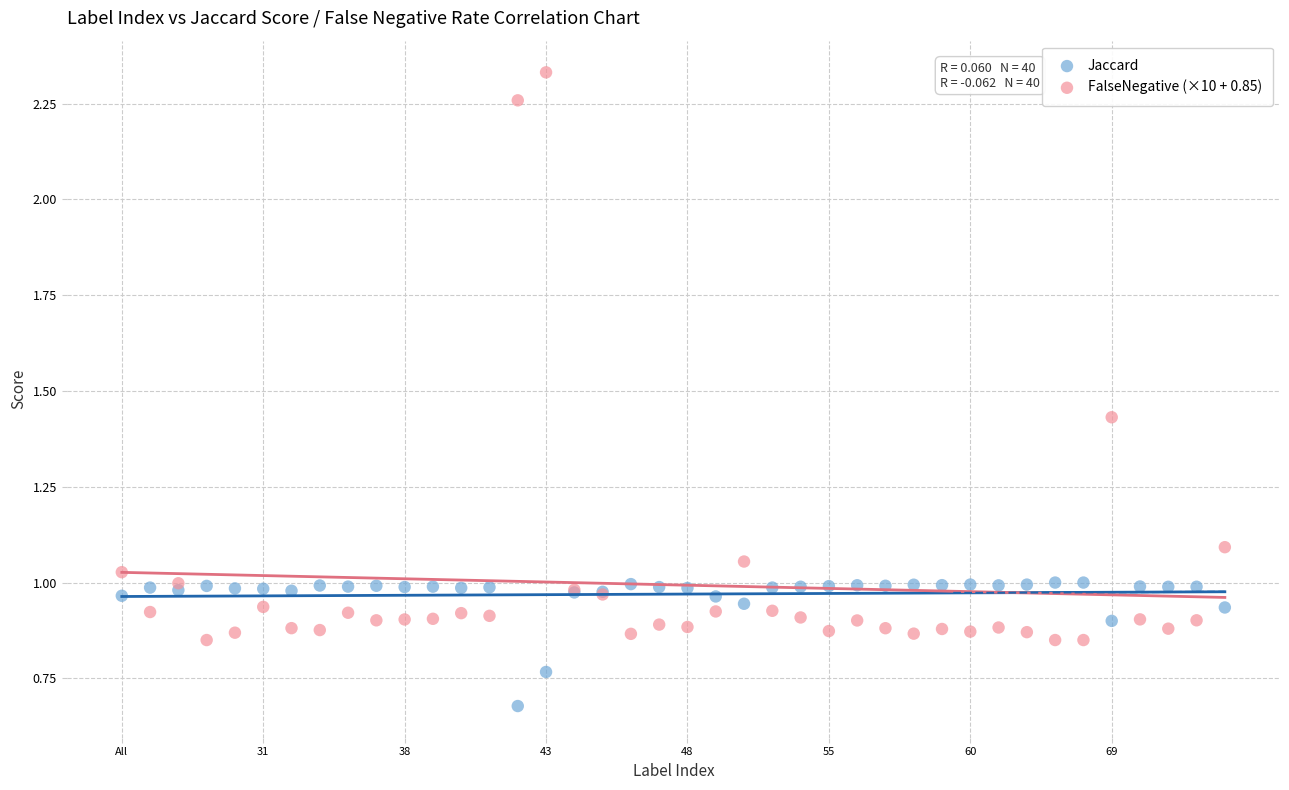

Which series reaches the maximum Y coordinate?

FalseNegative (×10 + 0.85)